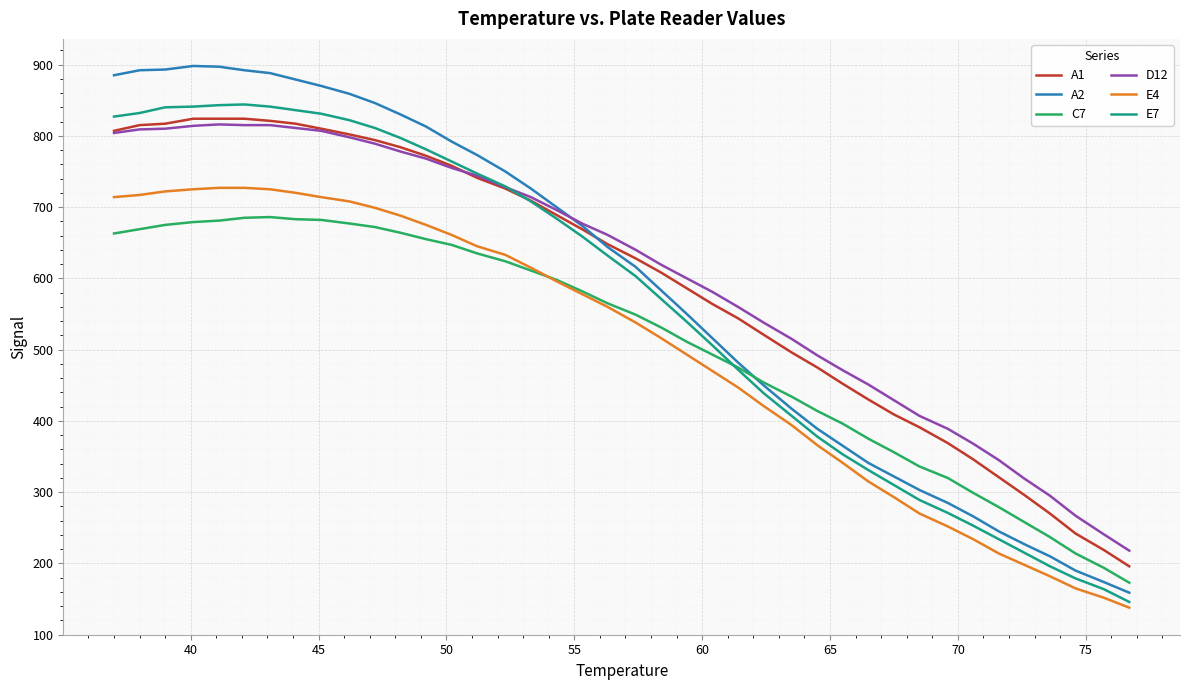

Which series ends up on top after the final intersection of A1 and A2?

A1